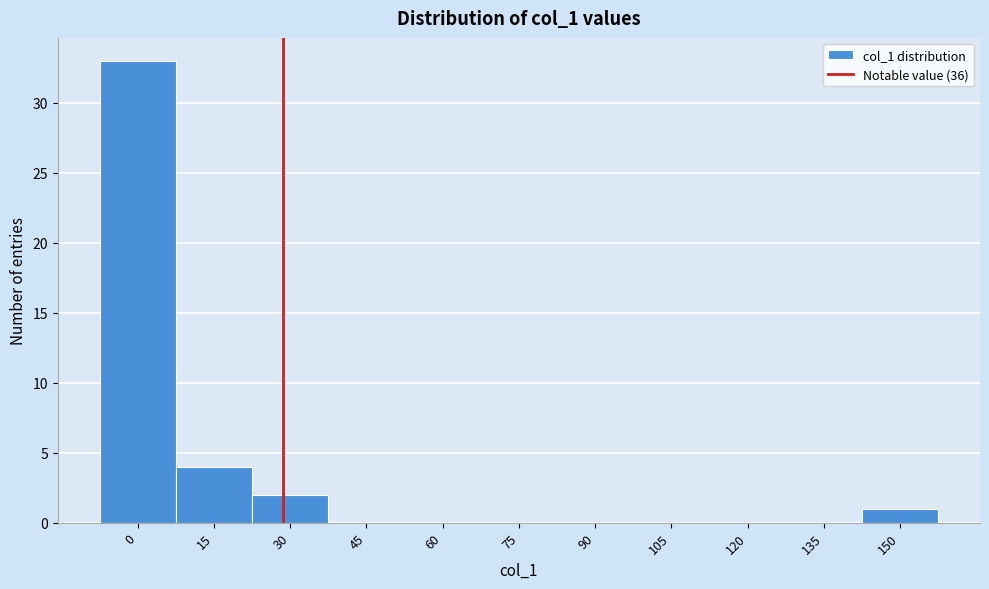

Reading left to right, extract all data points from this chart.

0=33	15=4	30=2	45=0	60=0	75=0	90=0	105=0	120=0	135=0	150=1